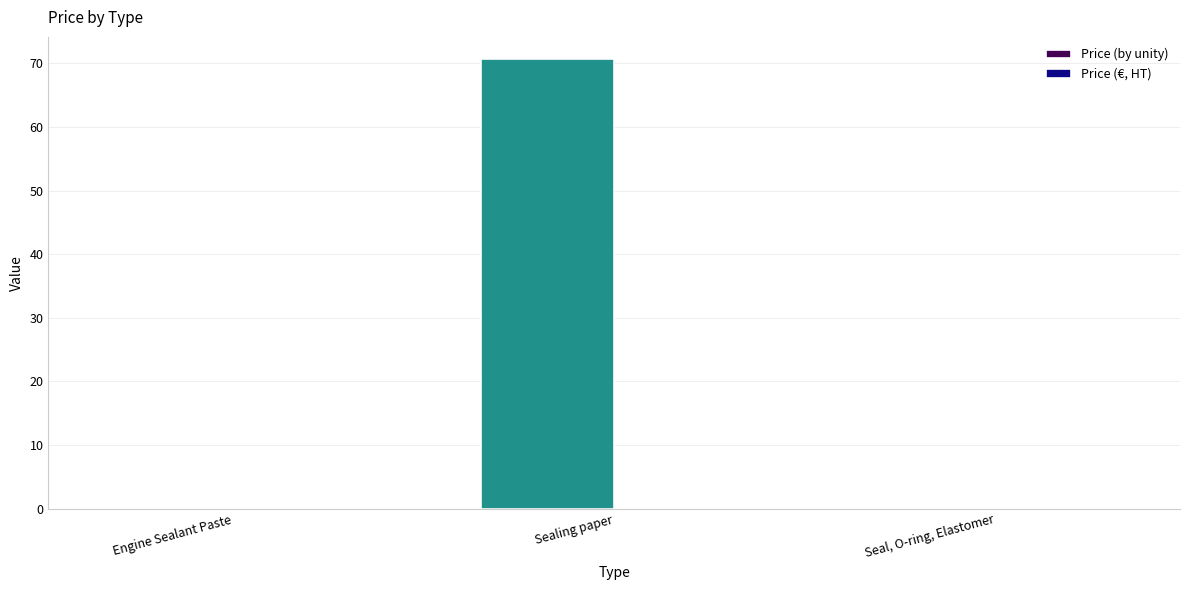

Between Seal, O-ring, Elastomer and Sealing paper, which is larger?

Sealing paper